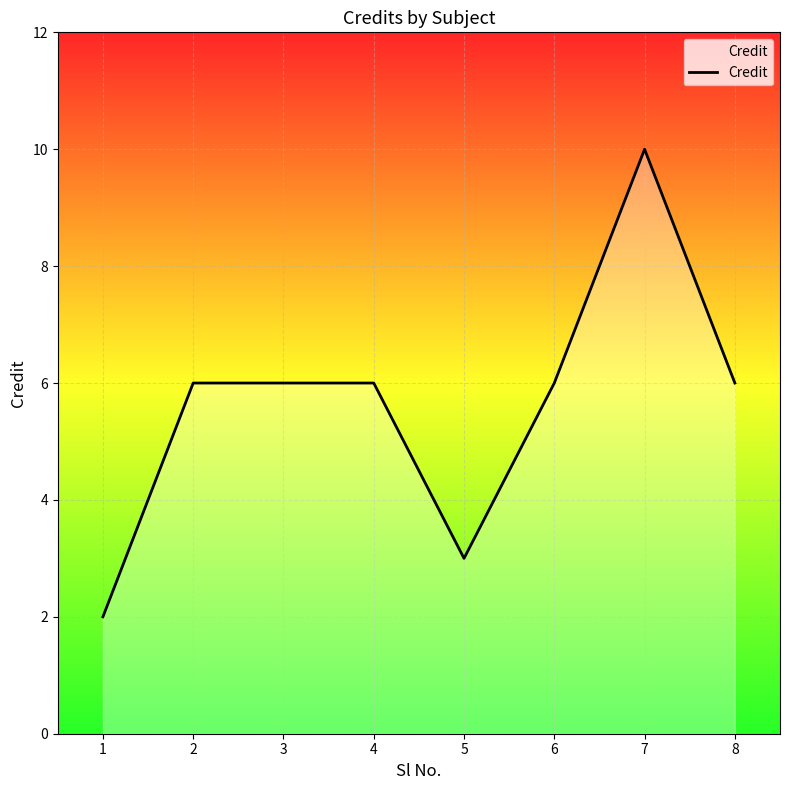

Reading left to right, list all the values displayed in this chart.

1=2	2=6	3=6	4=6	5=3	6=6	7=10	8=6